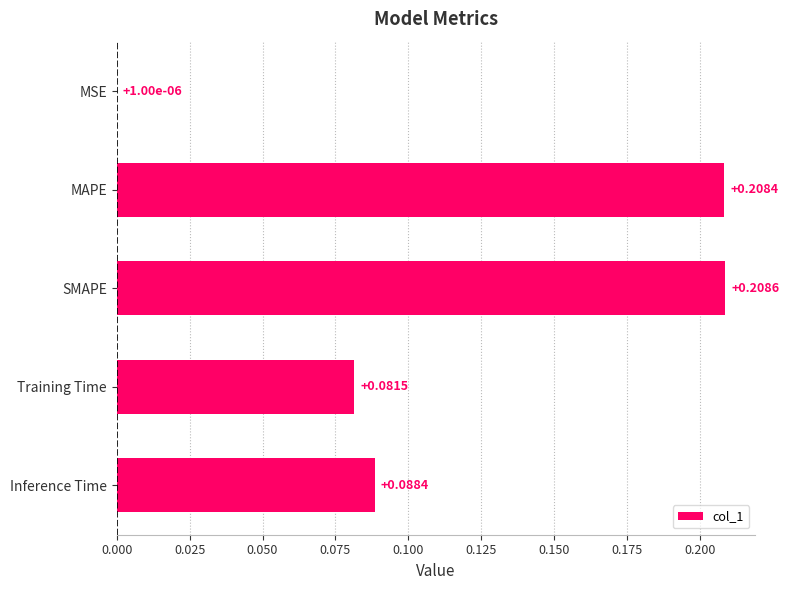

Which label corresponds to the largest value in the chart?

SMAPE